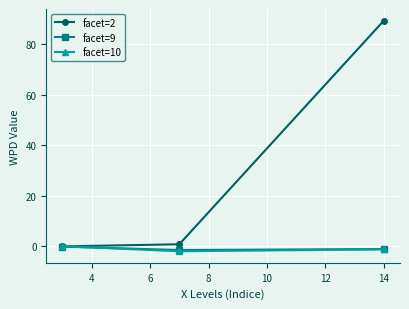

Which series has the widest spread of values?

facet=2